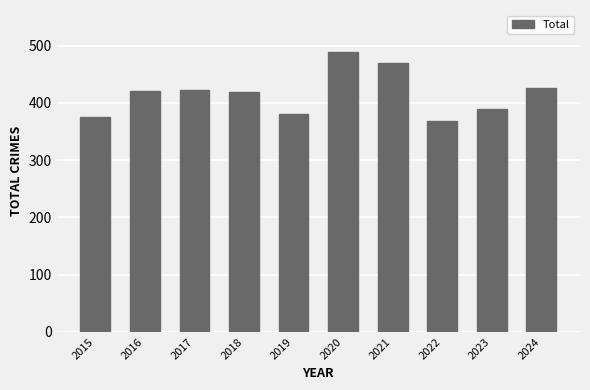

What is the ratio of the value at 2020 to the value at 2022?

1.3